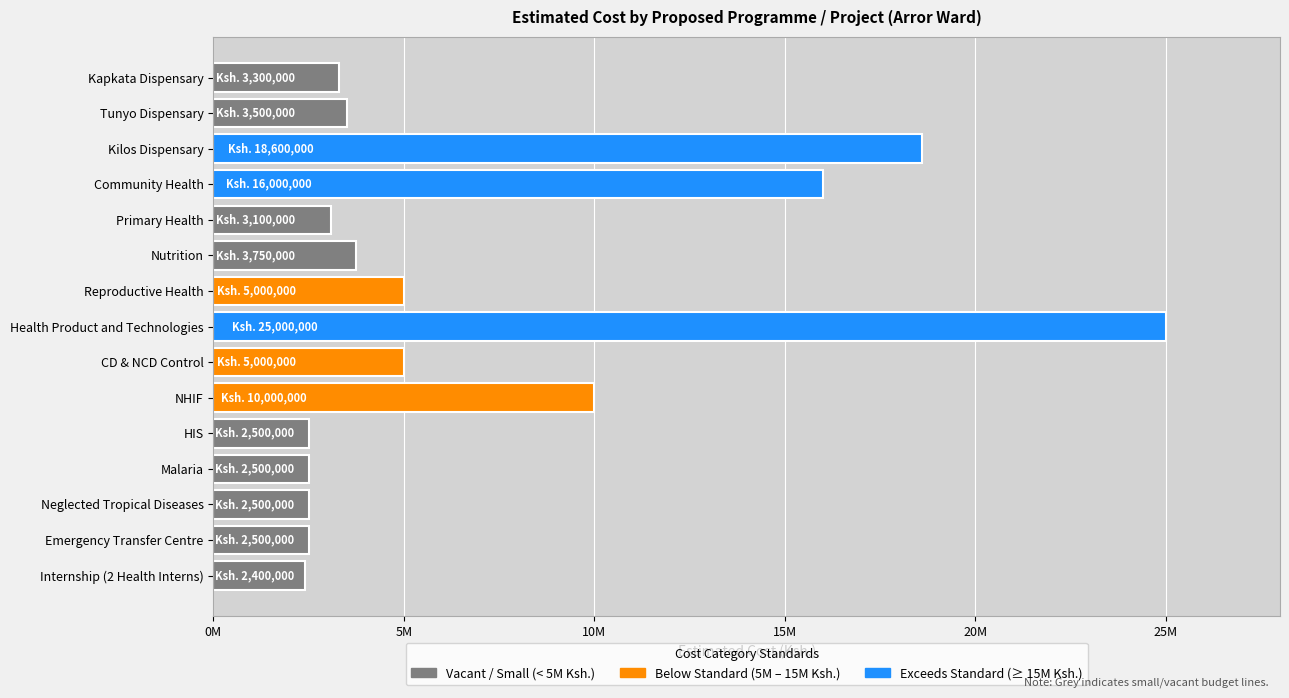

What is the ratio of the value at Health Product and Technologies to the value at NHIF?

2.5